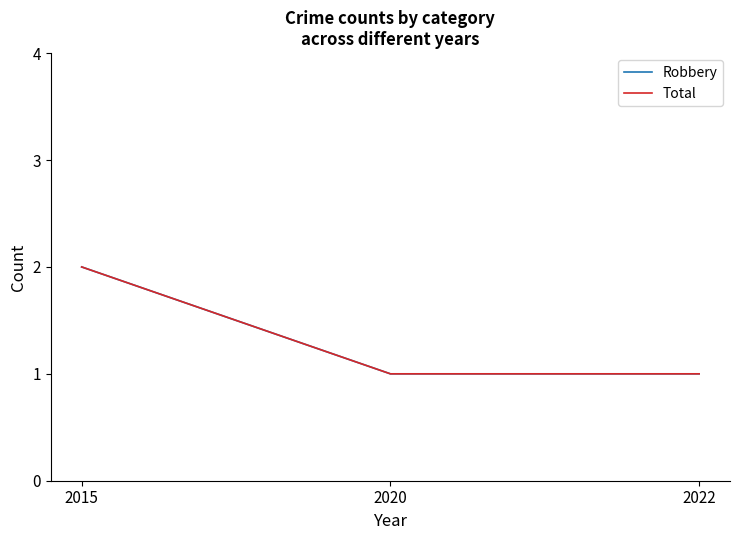

Is this an area chart (filled region under the line)?

No